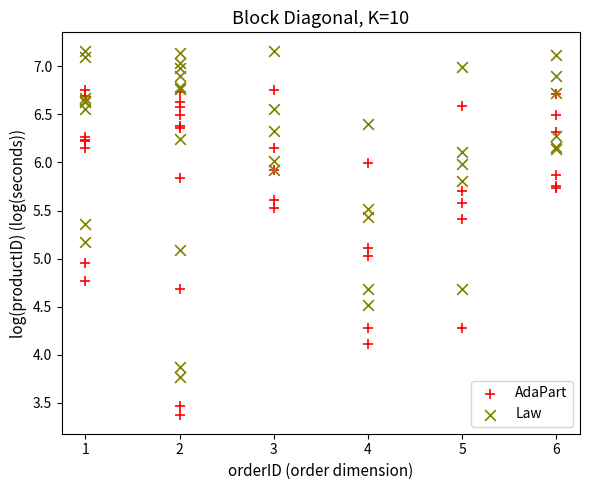

Which series reaches the maximum Y coordinate?

Law